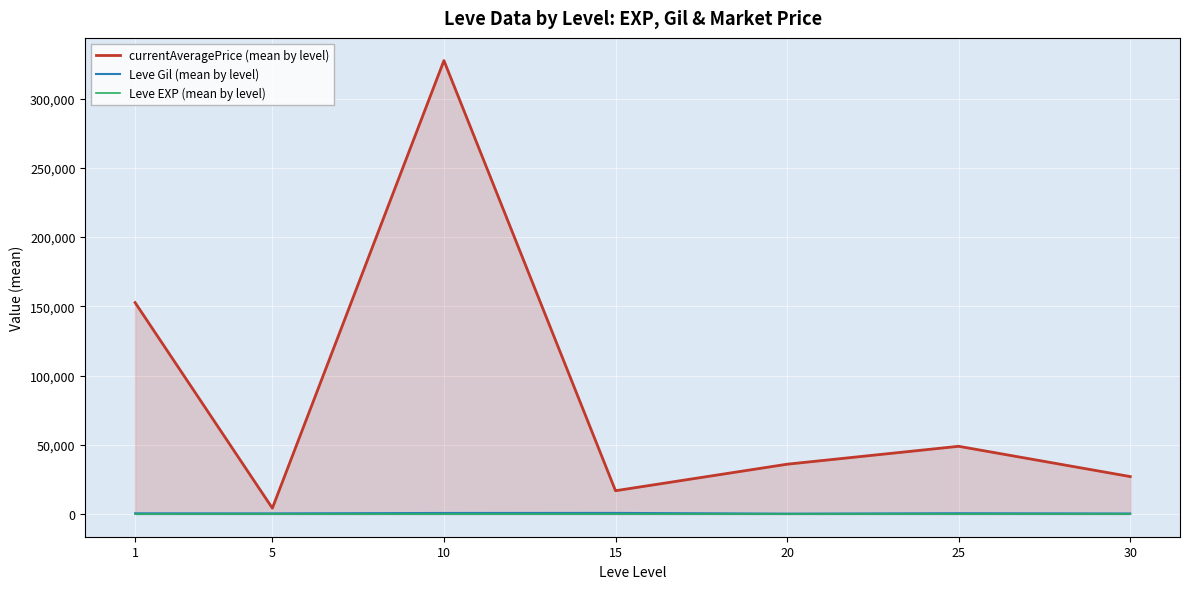

True or false: Leve Gil (mean by level) and currentAveragePrice (mean by level) cross at least once.

False